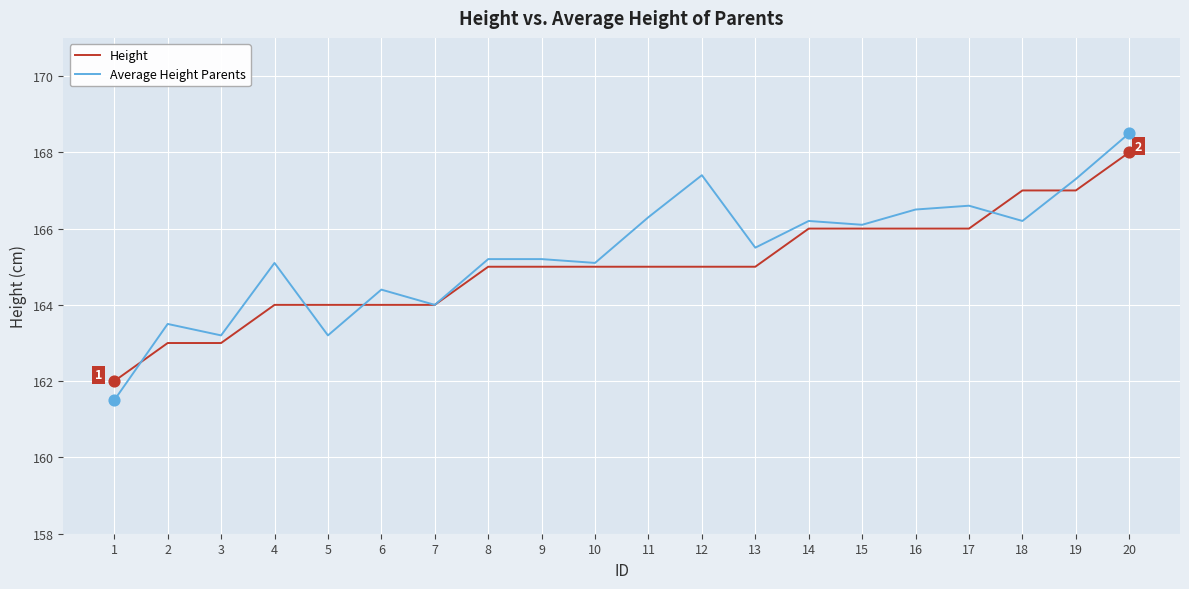

What is the difference between the highest and lowest values at 2?

0.5